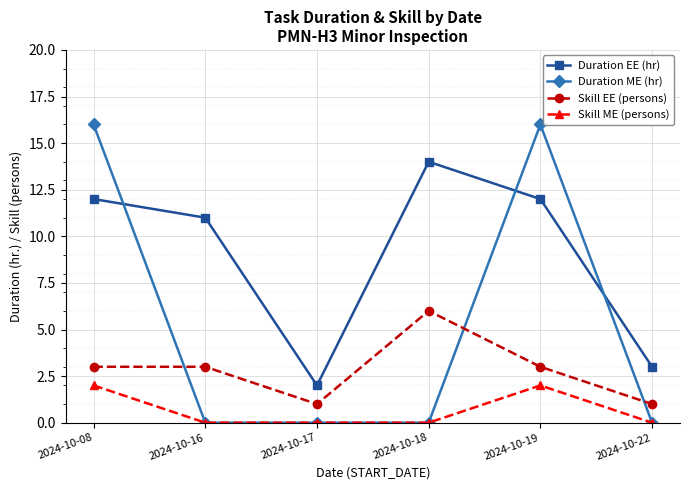

What is the difference between the second highest and second lowest values in the Duration EE (hr) series?

9